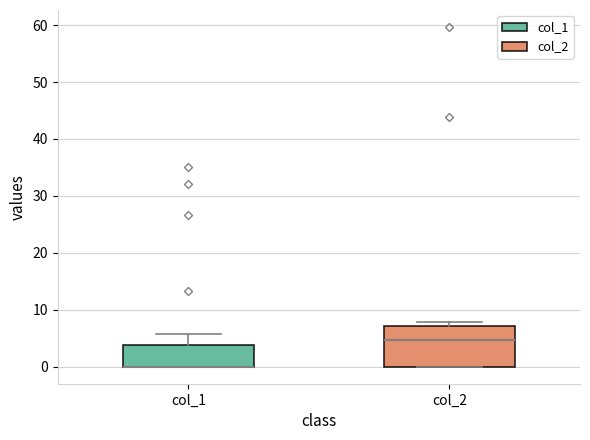

Where is the lower edge of the box for col_1 on the y-axis? The values are not printed on the chart, so give them approximately, as read against the axis.

0